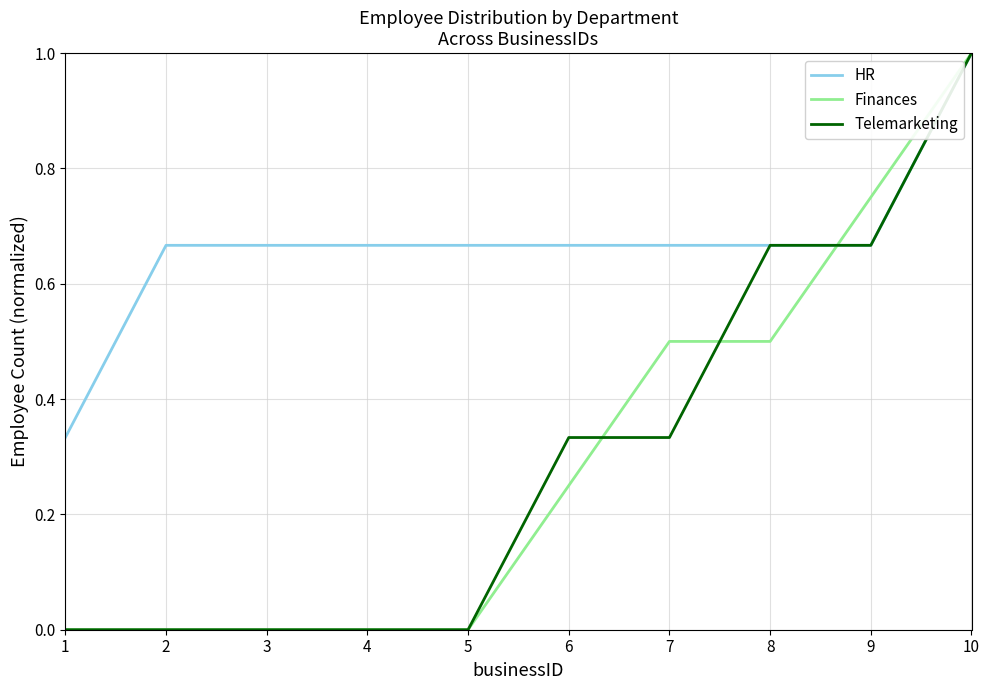

Which series changed the most between 1 and 2?

HR